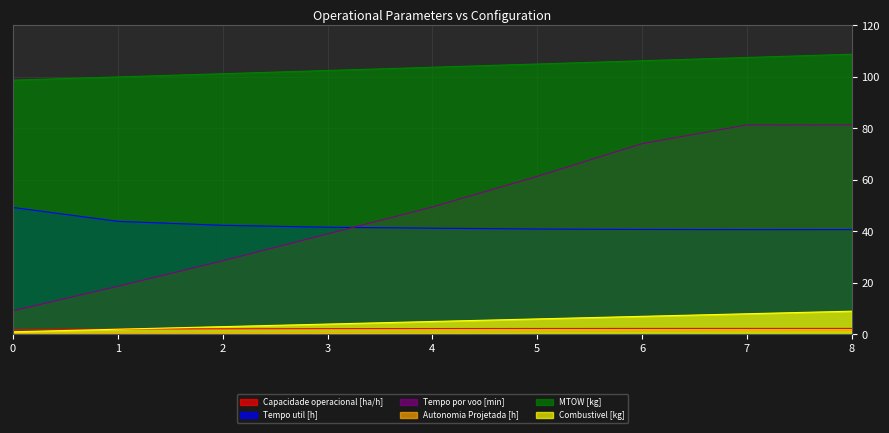

How many values in the Capacidade operacional [ha/h] series are below 2?

1